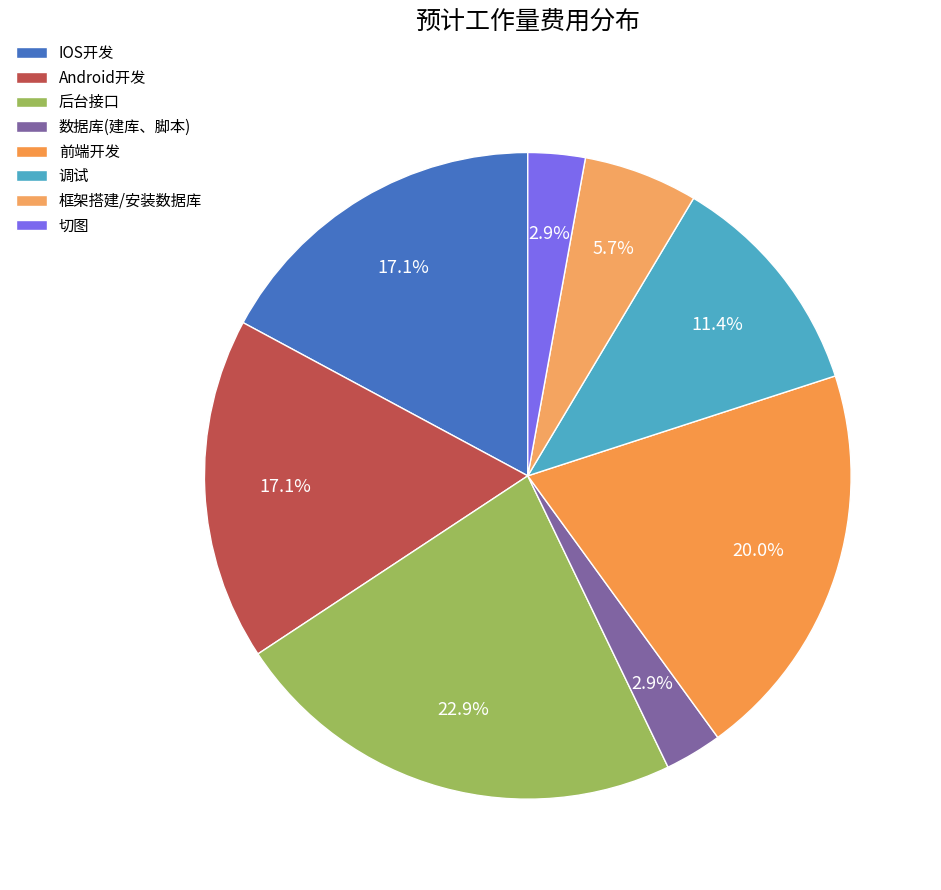

To the nearest percent, what portion does 数据库(建库、脚本) represent?

3%